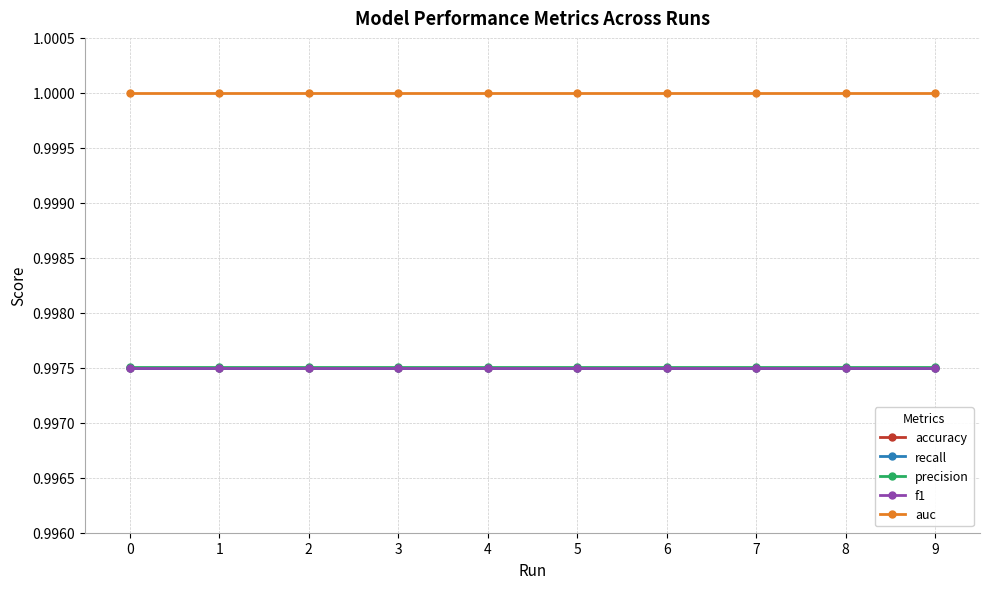

Is this an area chart (filled region under the line)?

No